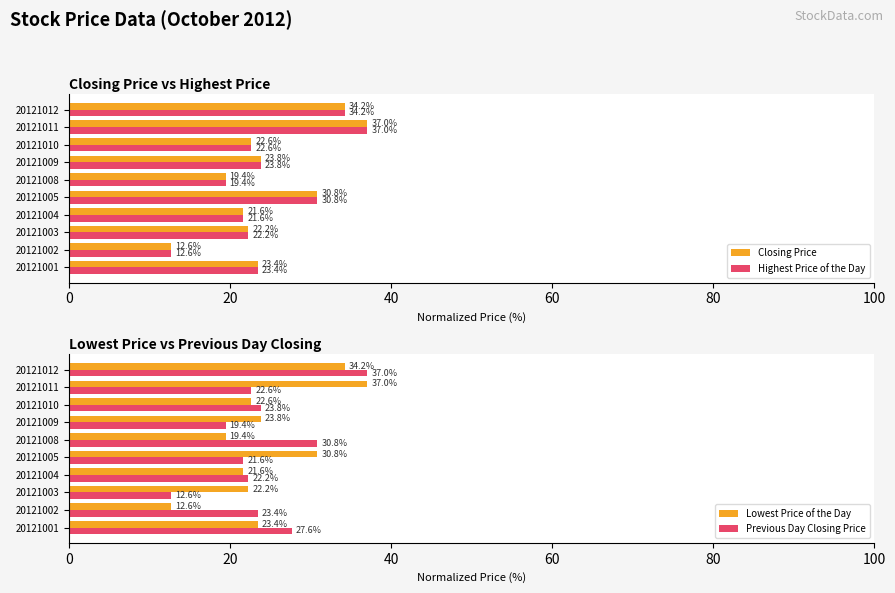

What is the difference between the maximum and minimum values in the Lowest Price of the Day series?

24.4